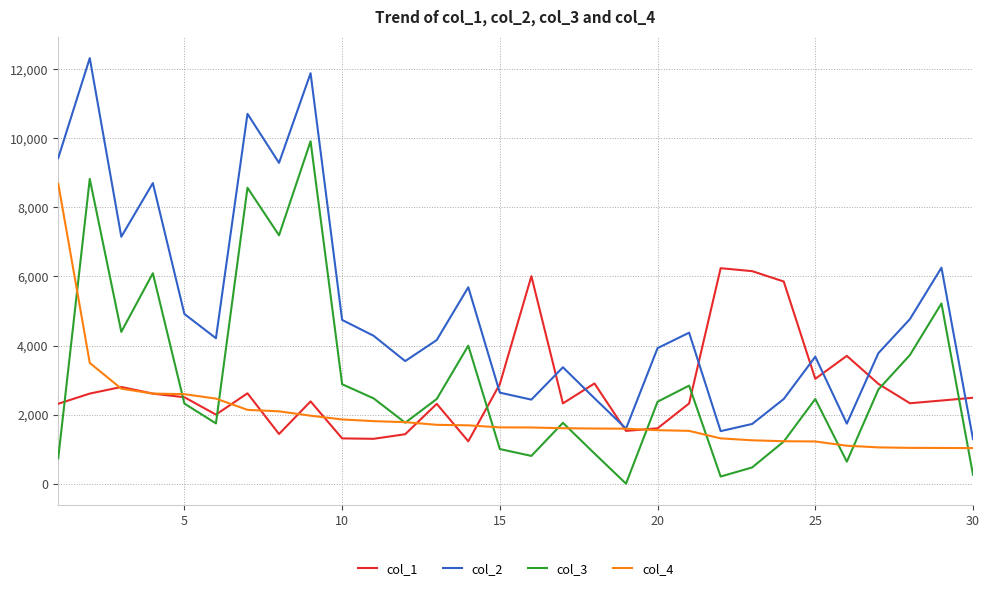

At how many categories does at least one series exceed 4838?

14